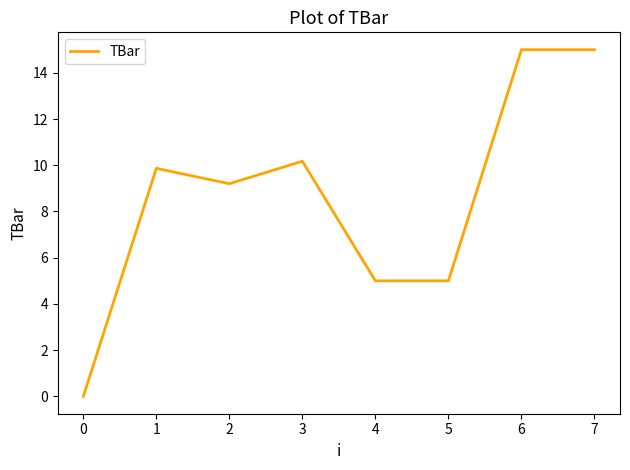

Count the number of categories in the chart.

8